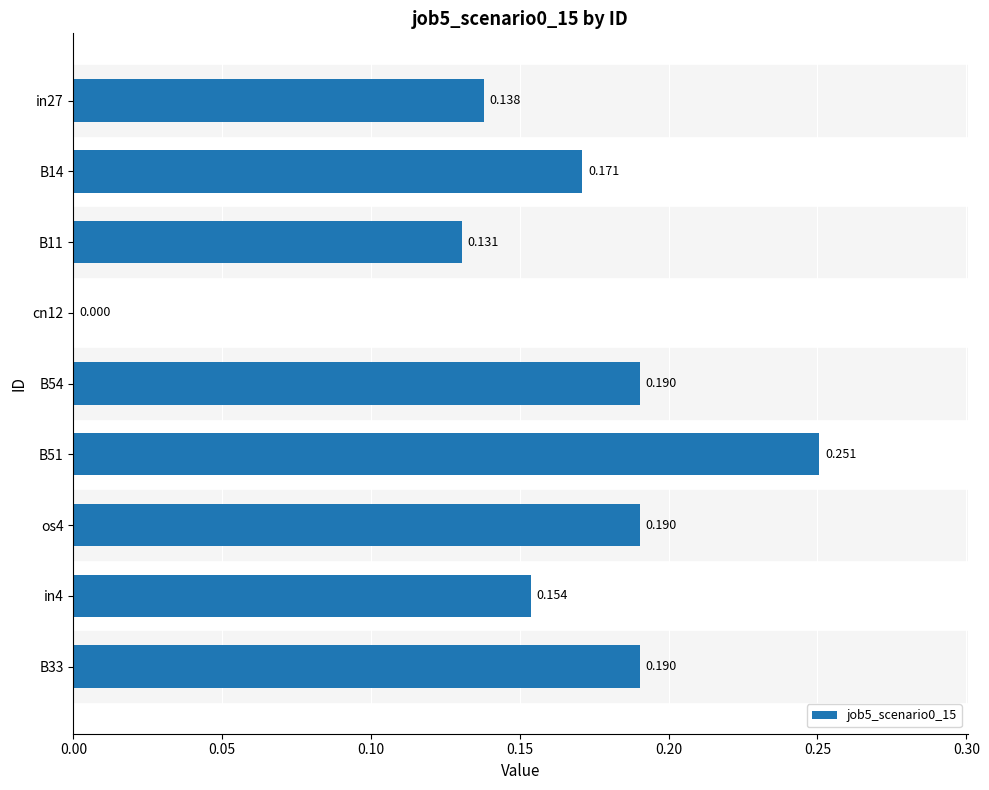

Are the bars horizontal?

Yes